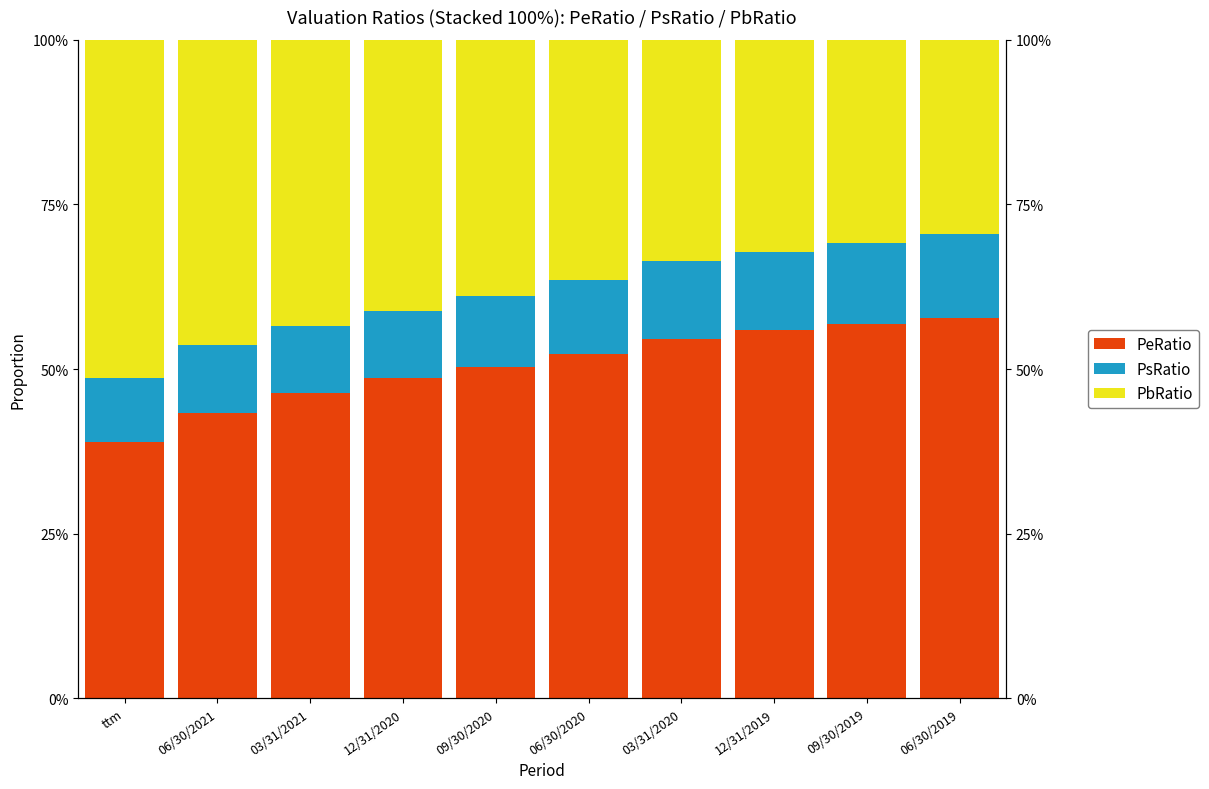

Reading left to right, extract all data points from this chart.

PeRatio: ttm=0.4	06/30/2021=0.4	03/31/2021=0.5	12/31/2020=0.5	09/30/2020=0.5	06/30/2020=0.5	03/31/2020=0.5	12/31/2019=0.6	09/30/2019=0.6	06/30/2019=0.6
PsRatio: ttm=0.1	06/30/2021=0.1	03/31/2021=0.1	12/31/2020=0.1	09/30/2020=0.1	06/30/2020=0.1	03/31/2020=0.1	12/31/2019=0.1	09/30/2019=0.1	06/30/2019=0.1
PbRatio: ttm=0.5	06/30/2021=0.5	03/31/2021=0.4	12/31/2020=0.4	09/30/2020=0.4	06/30/2020=0.4	03/31/2020=0.3	12/31/2019=0.3	09/30/2019=0.3	06/30/2019=0.3